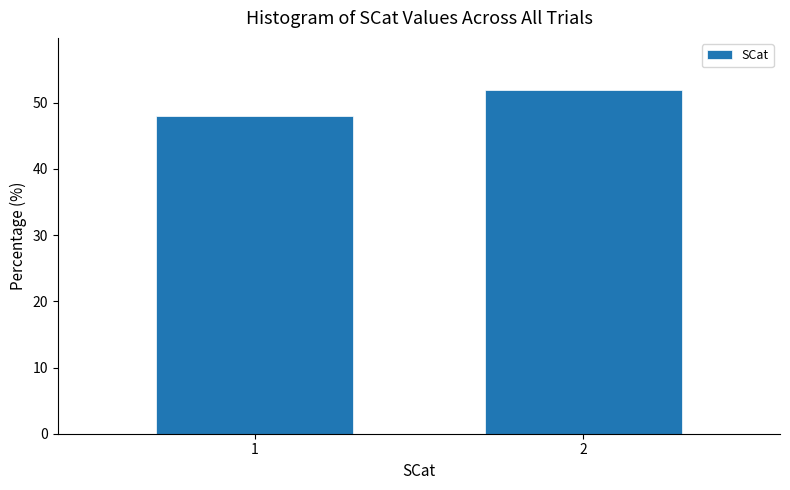

Reading left to right, what are all the values shown in this chart?

48	52